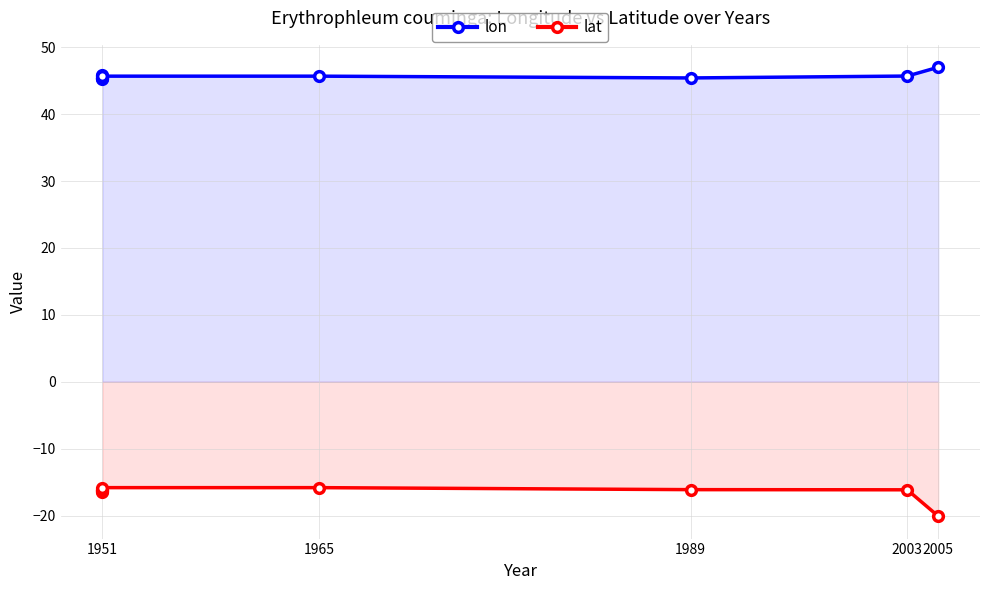

Rank the series by their average value, from highest to lowest.

lon, lat